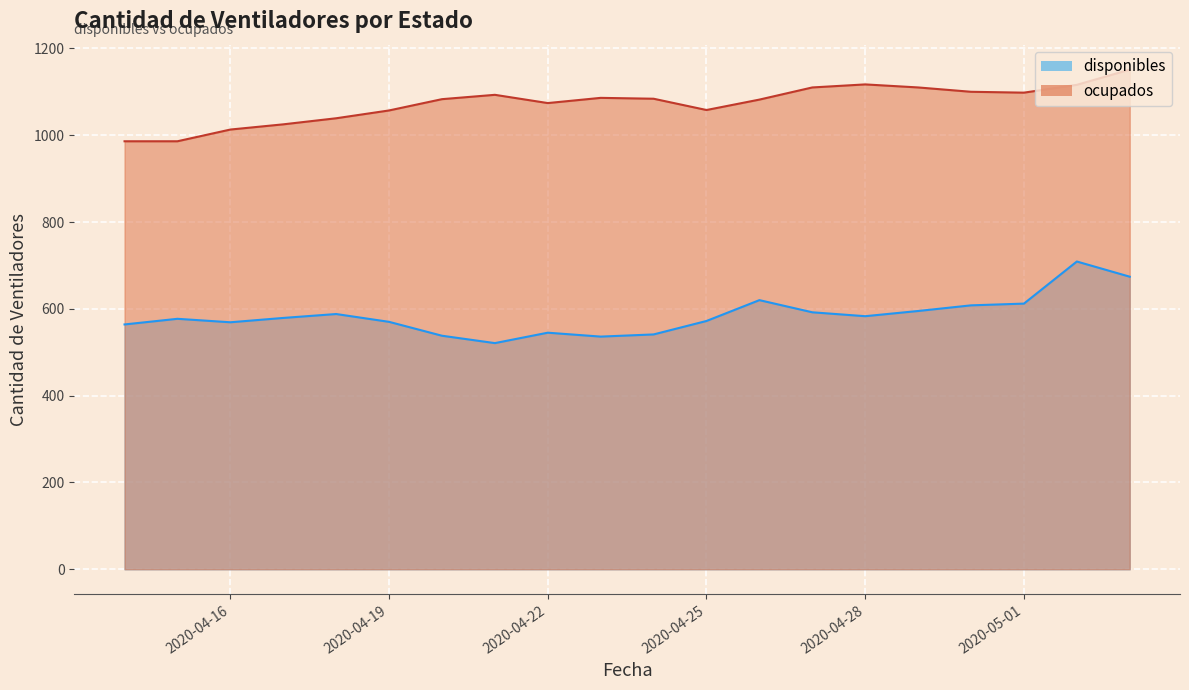

What position from the left is 2020-05-01?

18